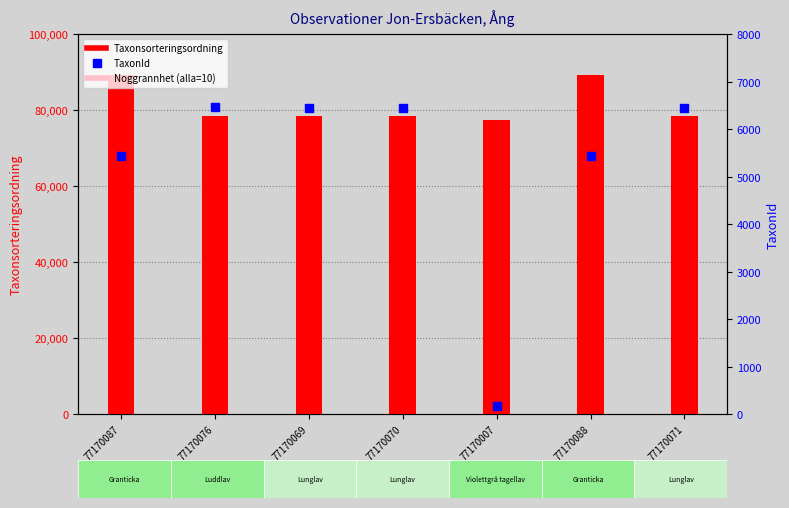

Which series contains the highest Y value?

Taxonsorteringsordning